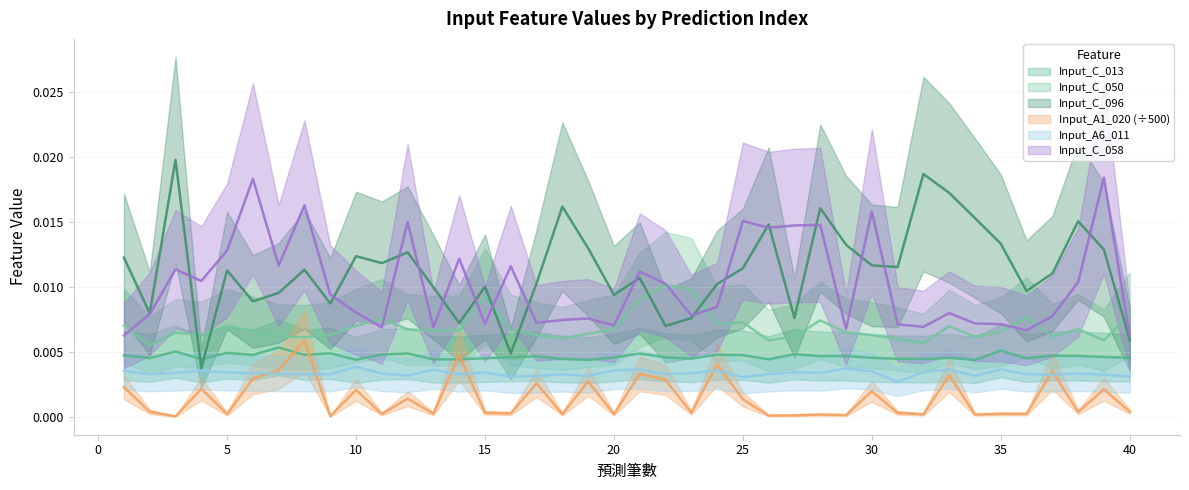

True or false: Input_C_013 and Input_C_096 intersect in this chart.

True